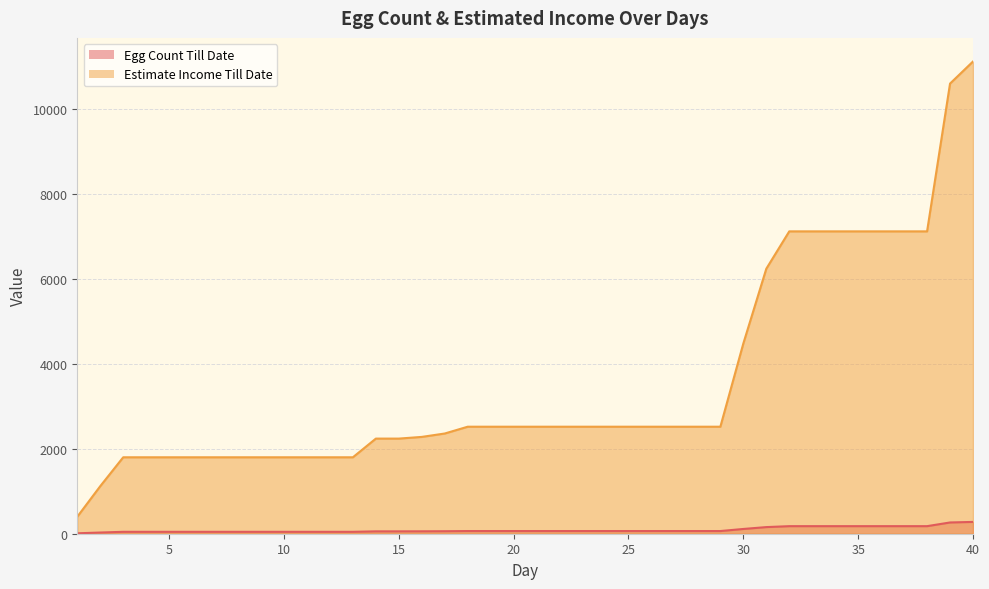

What are all the series names shown in the legend?

Egg Count Till Date, Estimate Income Till Date